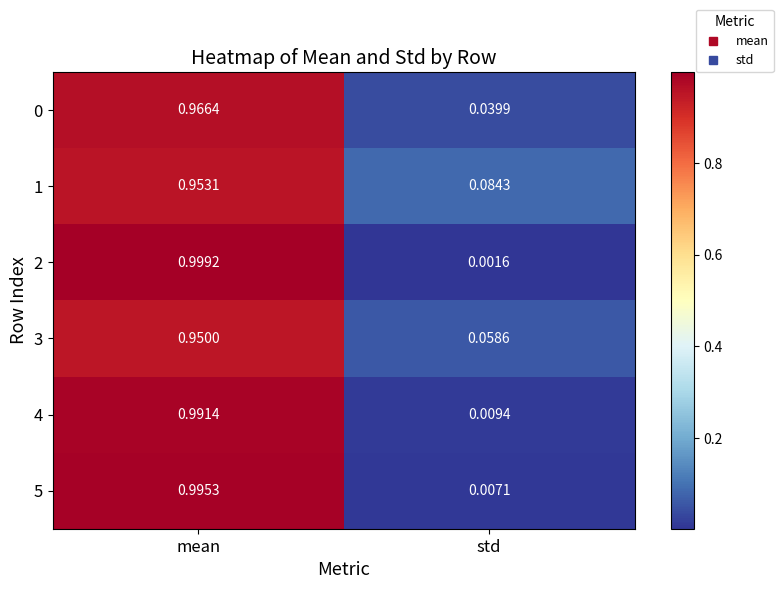

List the labels in order of 0 value, largest first.

mean, std